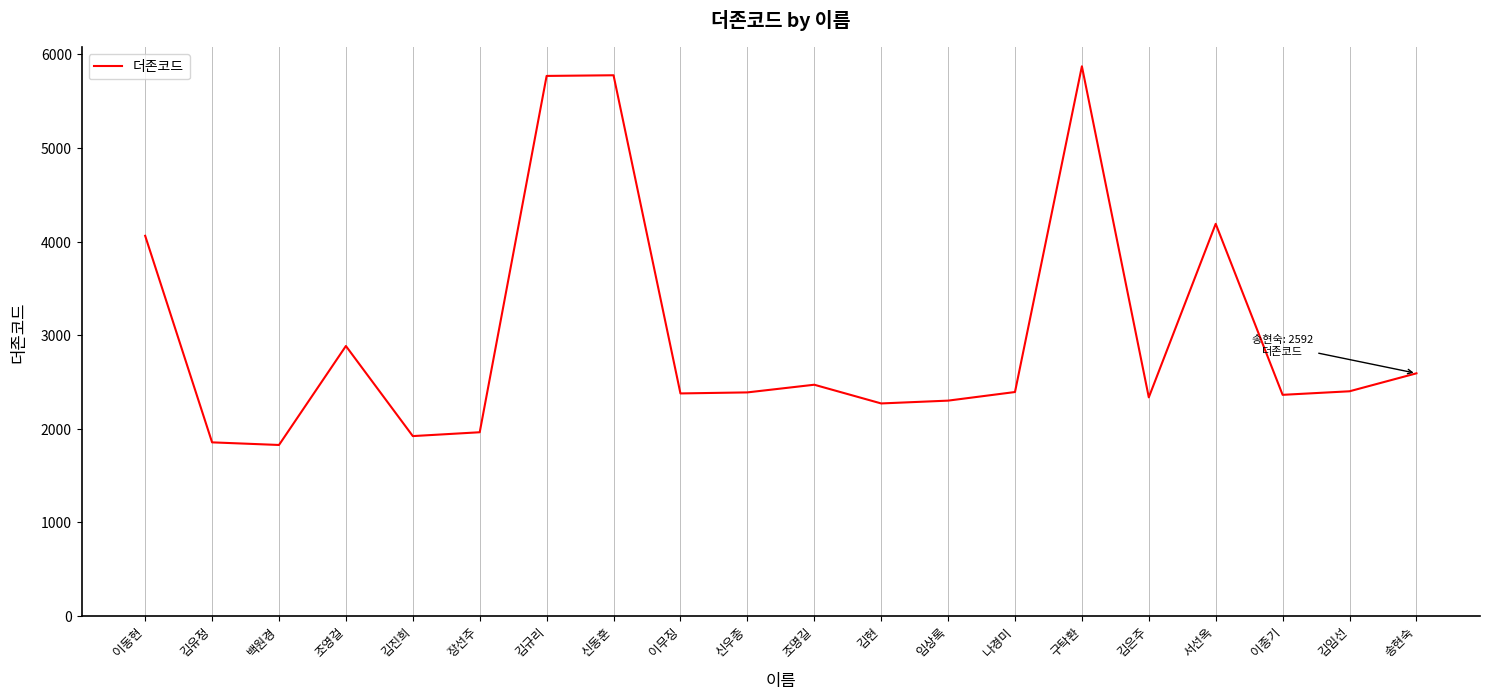

How many interior local peaks (higher than both neighbors) does the data have?

5